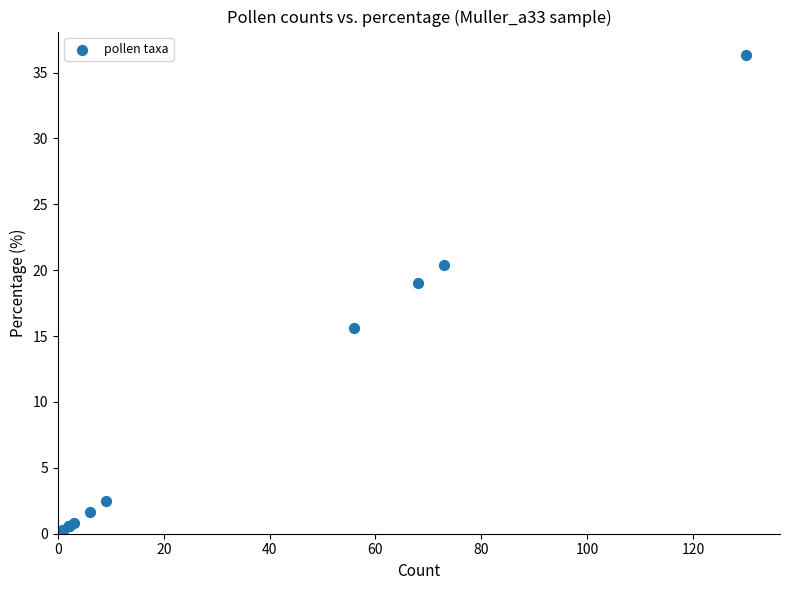

What Y value in the scatter plot is closest to 18?

19.0